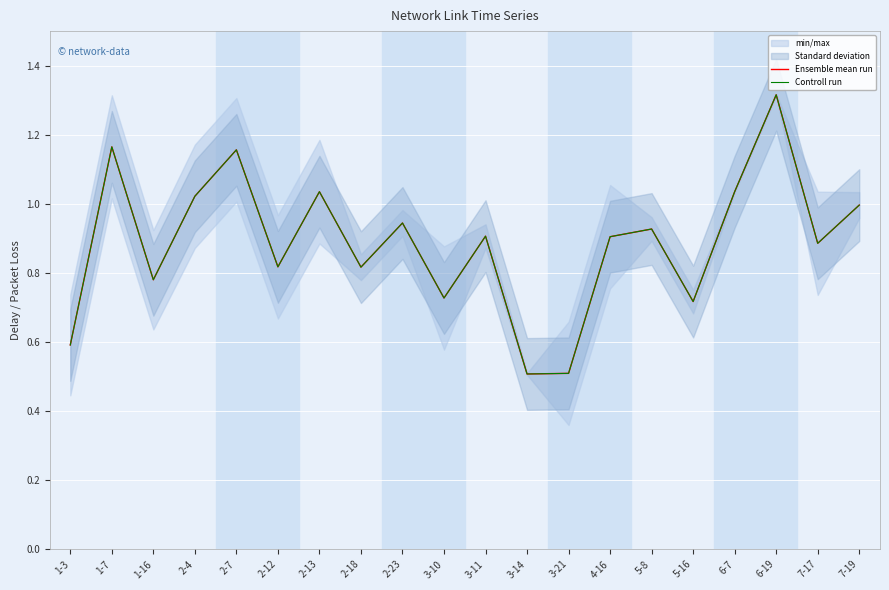

At which label is Ensemble mean run closest to 0?

3-14